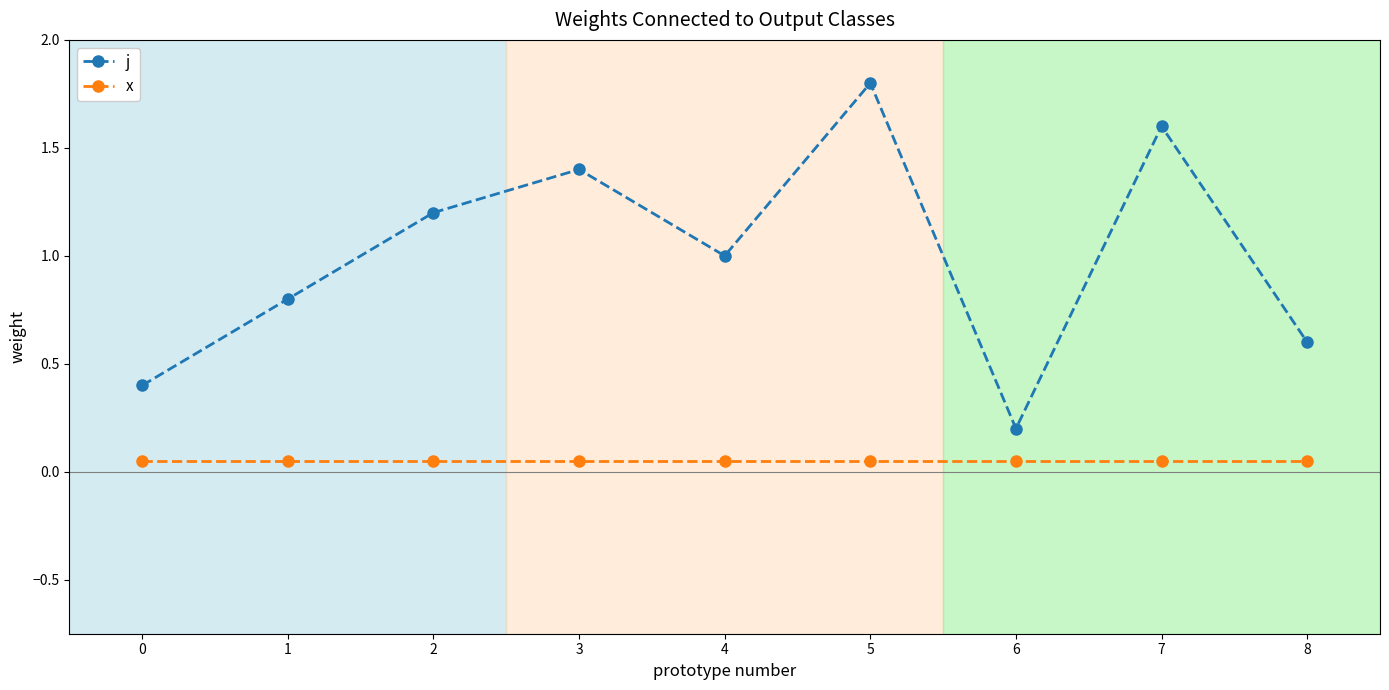

The value of j at 0 is 0.2. True or false?

False